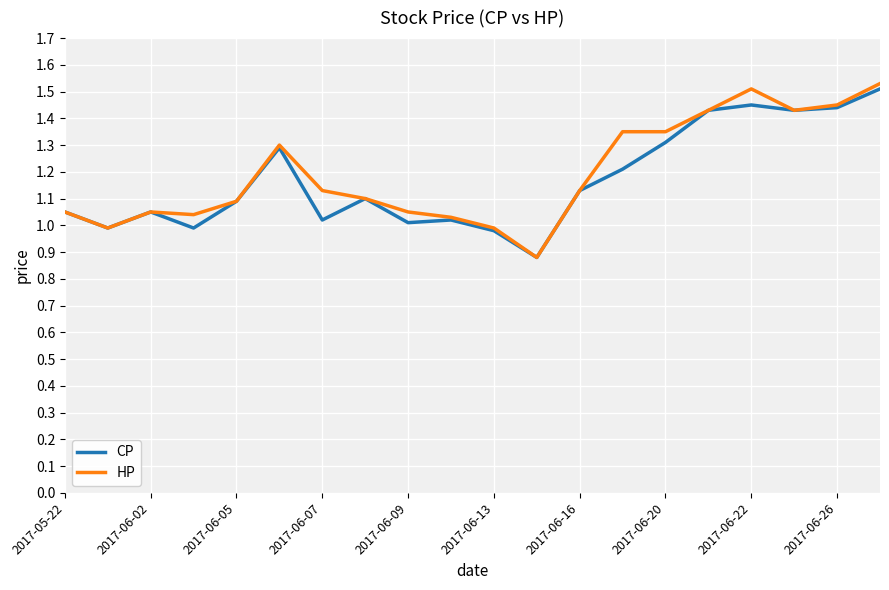

Which series has the widest spread of values?

HP